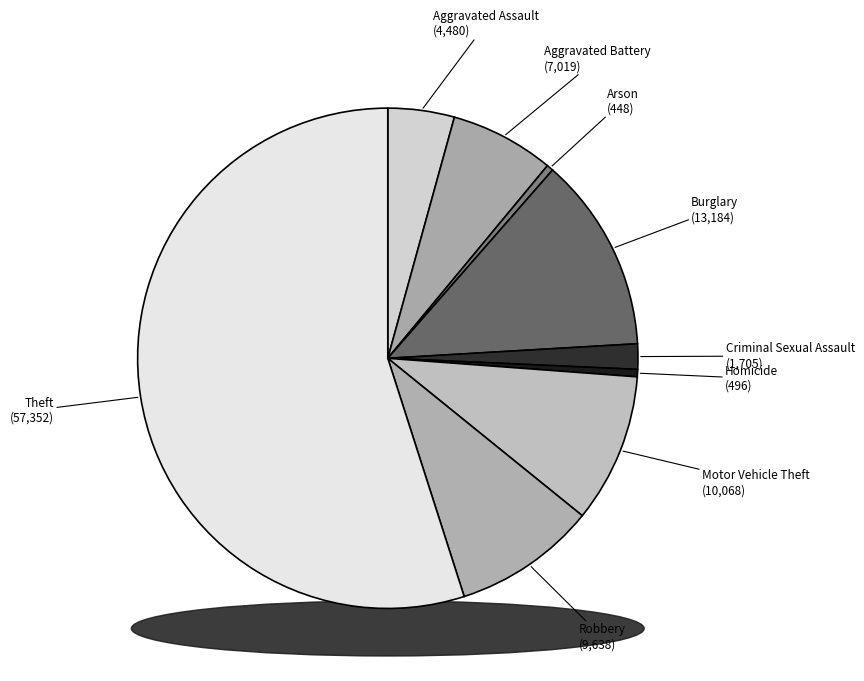

What is the change in value from Burglary to Homicide?

-12688